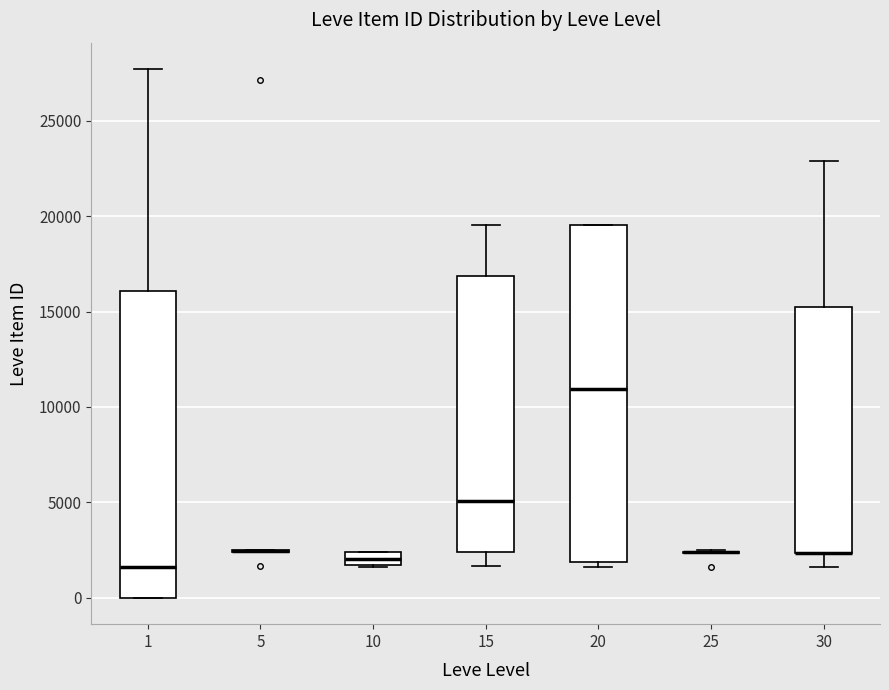

Which box is the tallest, from its lower edge to its upper edge?

20